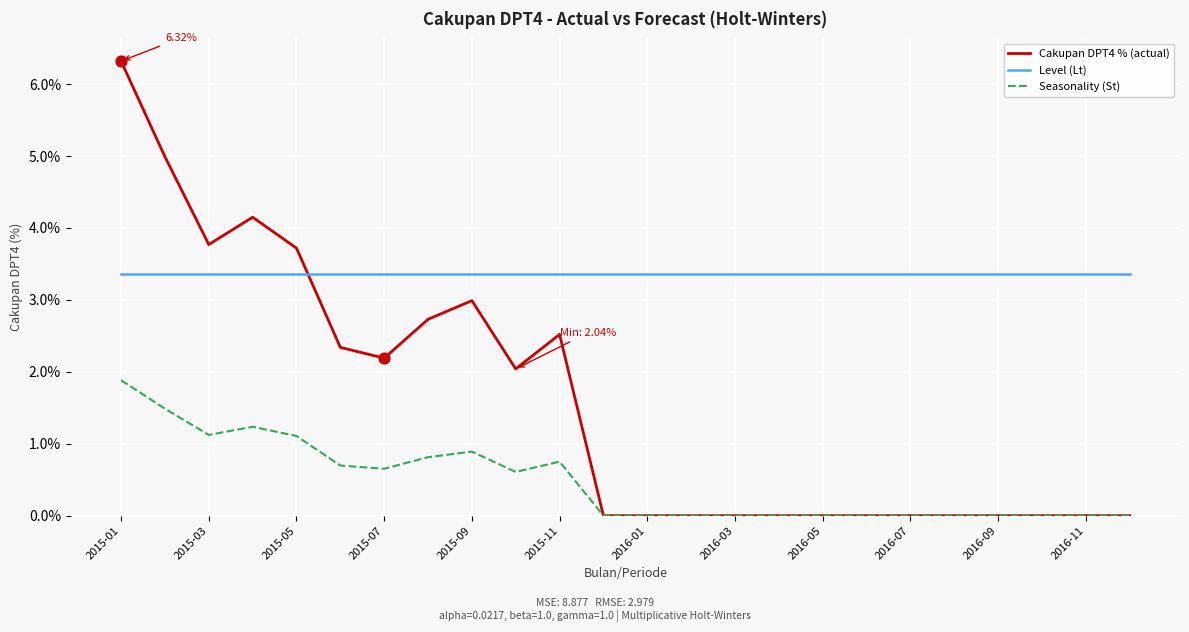

Which series has the widest spread of values?

Cakupan DPT4 % (actual)